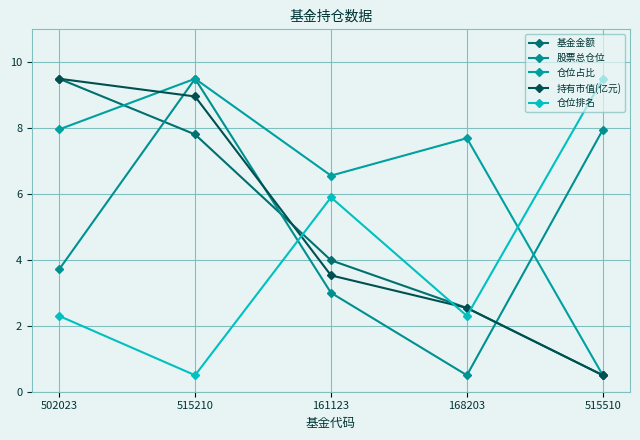

True or false: 仓位占比 and 股票总仓位 intersect in this chart.

True